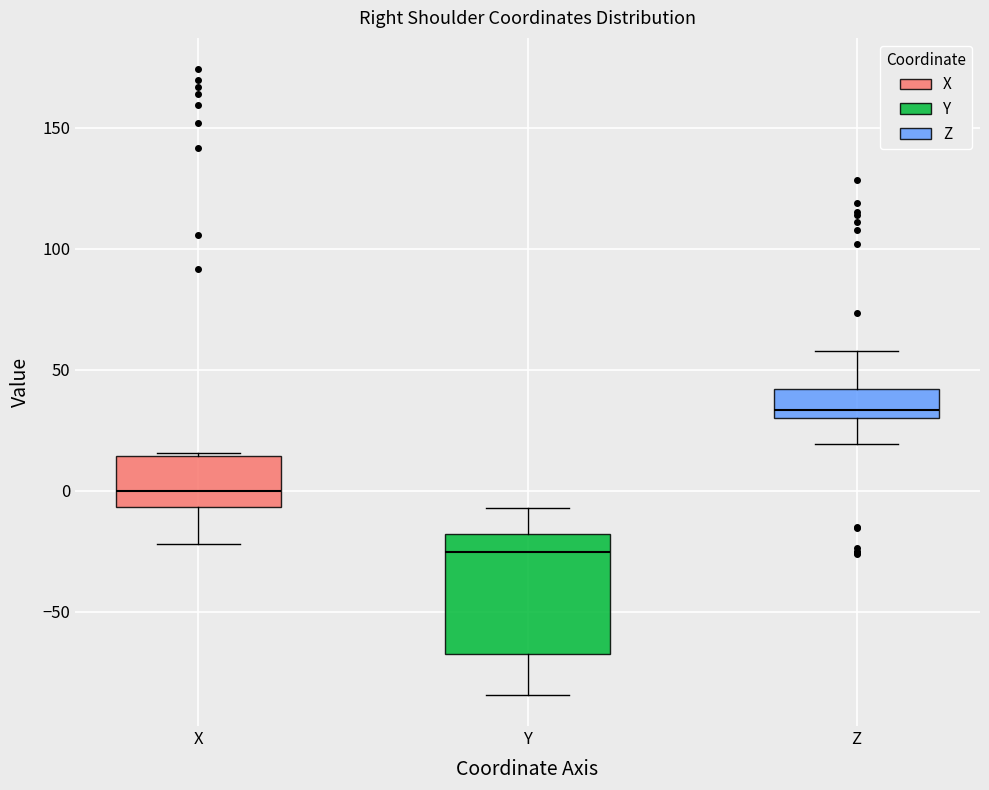

Where does the upper whisker of the box for Z end on the y-axis? The values are not printed on the chart, so give them approximately, as read against the axis.

60